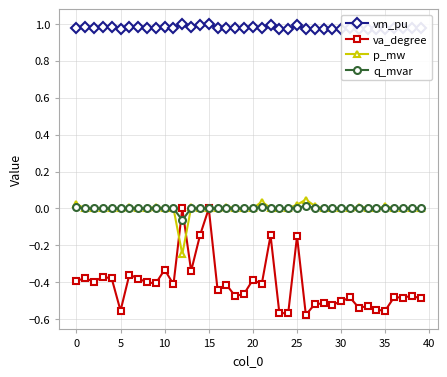

At how many categories does at least one series exceed 0?

40